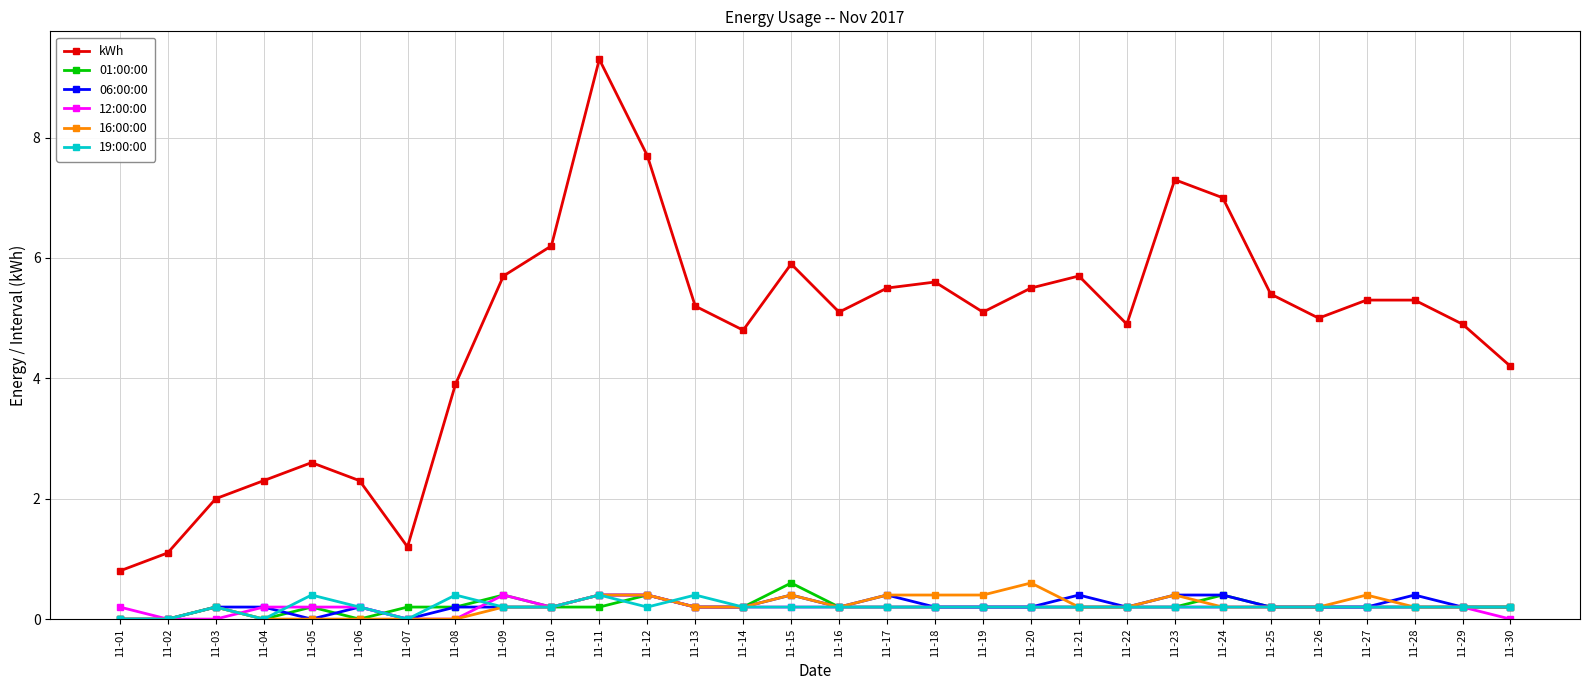

Reading right to left, what are all the values shown in this chart?

kWh: 11-30=4.2	11-29=4.9	11-28=5.3	11-27=5.3	11-26=5.0	11-25=5.4	11-24=7.0	11-23=7.3	11-22=4.9	11-21=5.7	11-20=5.5	11-19=5.1	11-18=5.6	11-17=5.5	11-16=5.1	11-15=5.9	11-14=4.8	11-13=5.2	11-12=7.7	11-11=9.3	11-10=6.2	11-09=5.7	11-08=3.9	11-07=1.2	11-06=2.3	11-05=2.6	11-04=2.3	11-03=2.0	11-02=1.1	11-01=0.8
01:00:00: 11-30=0.2	11-29=0.2	11-28=0.2	11-27=0.2	11-26=0.2	11-25=0.2	11-24=0.4	11-23=0.2	11-22=0.2	11-21=0.2	11-20=0.2	11-19=0.2	11-18=0.2	11-17=0.2	11-16=0.2	11-15=0.6	11-14=0.2	11-13=0.2	11-12=0.4	11-11=0.2	11-10=0.2	11-09=0.4	11-08=0.2	11-07=0.2	11-06=0.0	11-05=0.2	11-04=0.0	11-03=0.2	11-02=0.0	11-01=0.0
06:00:00: 11-30=0.2	11-29=0.2	11-28=0.4	11-27=0.2	11-26=0.2	11-25=0.2	11-24=0.4	11-23=0.4	11-22=0.2	11-21=0.4	11-20=0.2	11-19=0.2	11-18=0.2	11-17=0.4	11-16=0.2	11-15=0.4	11-14=0.2	11-13=0.2	11-12=0.4	11-11=0.4	11-10=0.2	11-09=0.2	11-08=0.2	11-07=0.0	11-06=0.2	11-05=0.0	11-04=0.2	11-03=0.2	11-02=0.0	11-01=0.0
12:00:00: 11-30=0.0	11-29=0.2	11-28=0.2	11-27=0.2	11-26=0.2	11-25=0.2	11-24=0.2	11-23=0.2	11-22=0.2	11-21=0.2	11-20=0.2	11-19=0.2	11-18=0.2	11-17=0.2	11-16=0.2	11-15=0.2	11-14=0.2	11-13=0.2	11-12=0.4	11-11=0.4	11-10=0.2	11-09=0.4	11-08=0.0	11-07=0.0	11-06=0.2	11-05=0.2	11-04=0.2	11-03=0.0	11-02=0.0	11-01=0.2
16:00:00: 11-30=0.2	11-29=0.2	11-28=0.2	11-27=0.4	11-26=0.2	11-25=0.2	11-24=0.2	11-23=0.4	11-22=0.2	11-21=0.2	11-20=0.6	11-19=0.4	11-18=0.4	11-17=0.4	11-16=0.2	11-15=0.4	11-14=0.2	11-13=0.2	11-12=0.4	11-11=0.4	11-10=0.2	11-09=0.2	11-08=0.0	11-07=0.0	11-06=0.0	11-05=0.0	11-04=0.0	11-03=0.2	11-02=0.0	11-01=0.0
19:00:00: 11-30=0.2	11-29=0.2	11-28=0.2	11-27=0.2	11-26=0.2	11-25=0.2	11-24=0.2	11-23=0.2	11-22=0.2	11-21=0.2	11-20=0.2	11-19=0.2	11-18=0.2	11-17=0.2	11-16=0.2	11-15=0.2	11-14=0.2	11-13=0.4	11-12=0.2	11-11=0.4	11-10=0.2	11-09=0.2	11-08=0.4	11-07=0.0	11-06=0.2	11-05=0.4	11-04=0.0	11-03=0.2	11-02=0.0	11-01=0.0